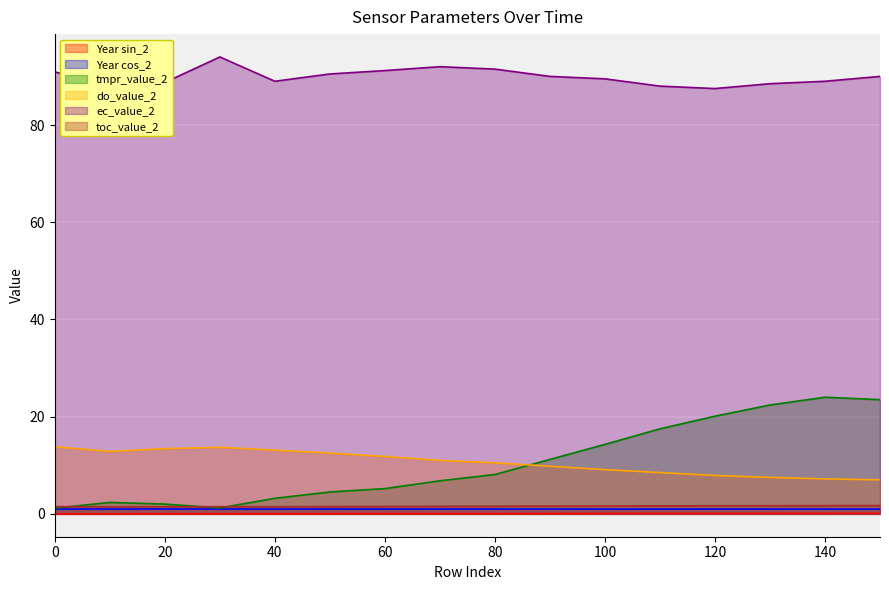

Which series has the largest range (max minus min)?

tmpr_value_2